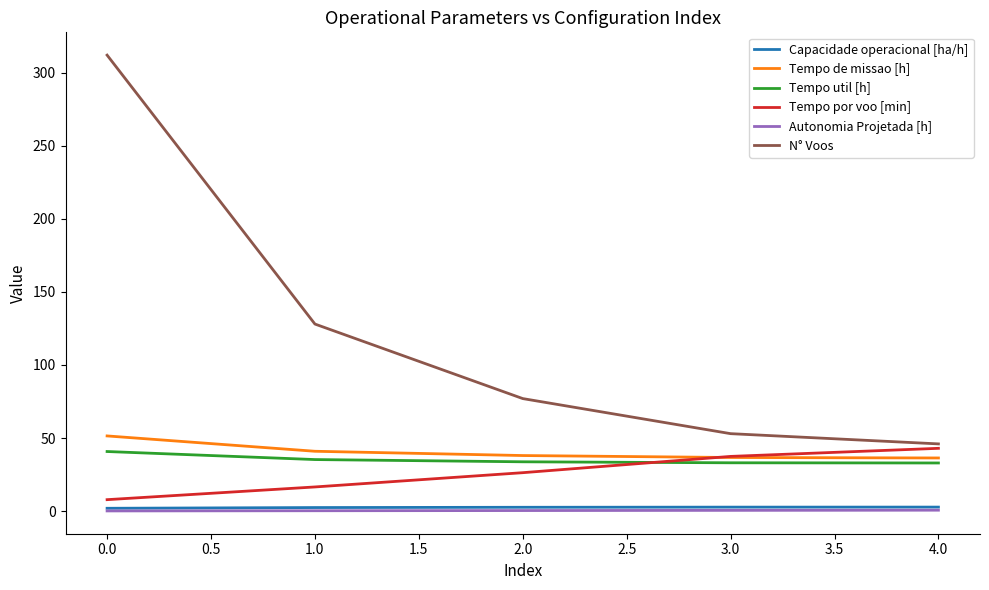

What position from the left is 1.0?

2